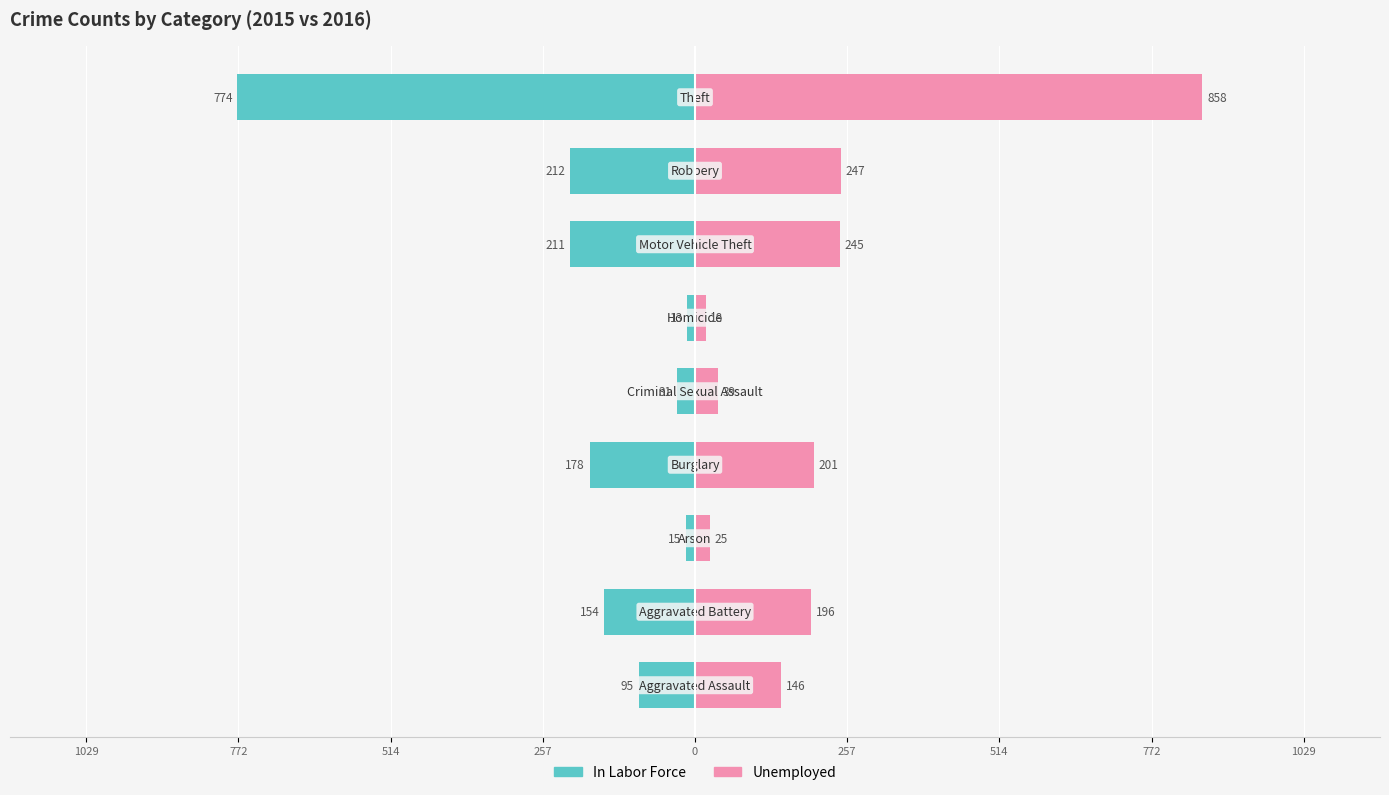

At 257, list the series in order from smallest to largest.

In Labor Force, Unemployed